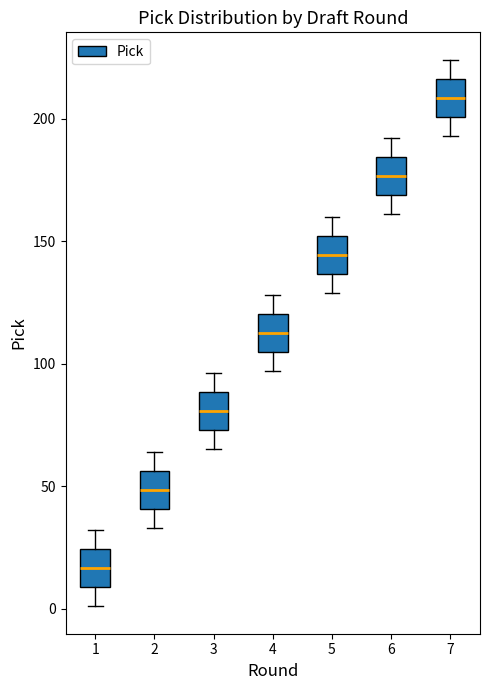

Reading left to right, read every box against the y-axis: the position of its median line, the range the box covers, and the ends of its whiskers. The values are not printed on the chart, so give them approximately, as read against the axis.

1: median 15, box 10 to 25, whiskers 0 to 30
2: median 50, box 40 to 55, whiskers 35 to 65
3: median 80, box 75 to 90, whiskers 65 to 95
4: median 115, box 105 to 120, whiskers 95 to 130
5: median 145, box 135 to 150, whiskers 130 to 160
6: median 175, box 170 to 185, whiskers 160 to 190
7: median 210, box 200 to 215, whiskers 195 to 225